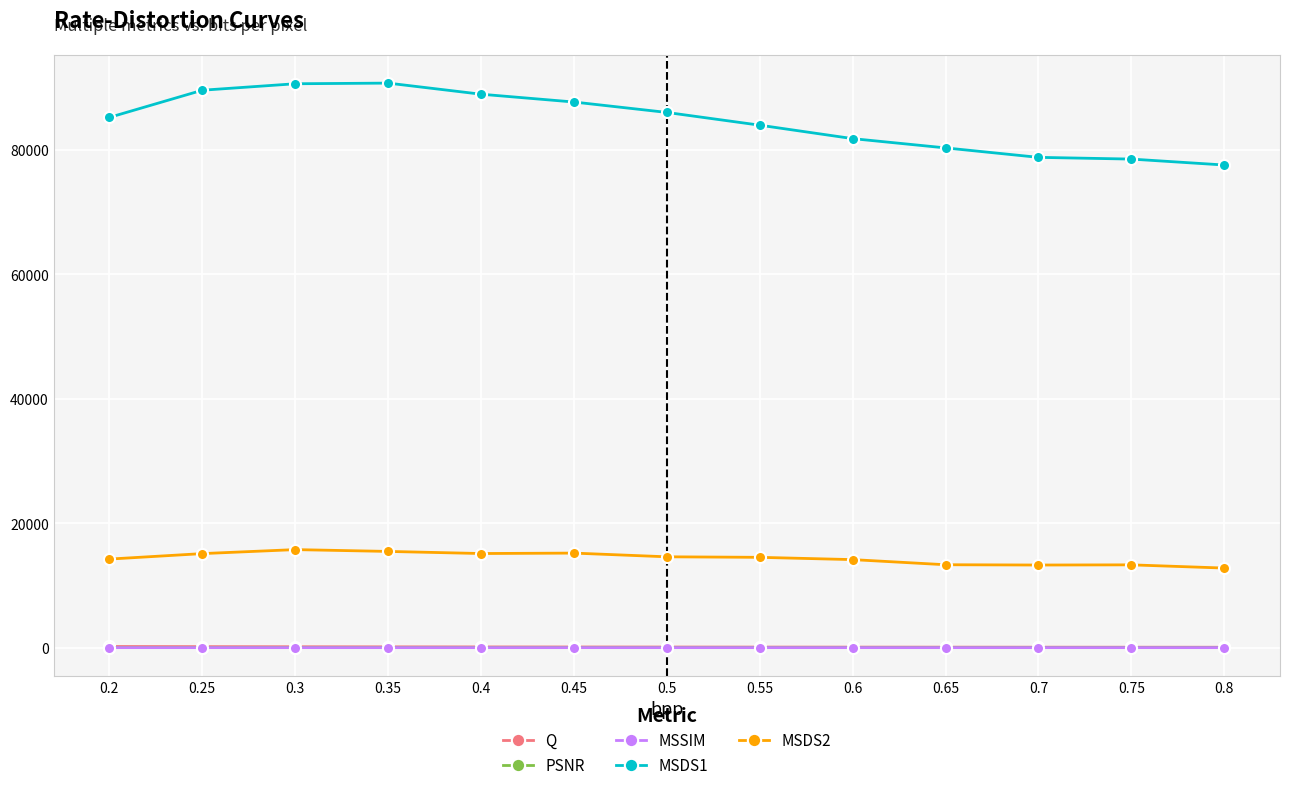

True or false: MSDS2 and MSSIM intersect in this chart.

False